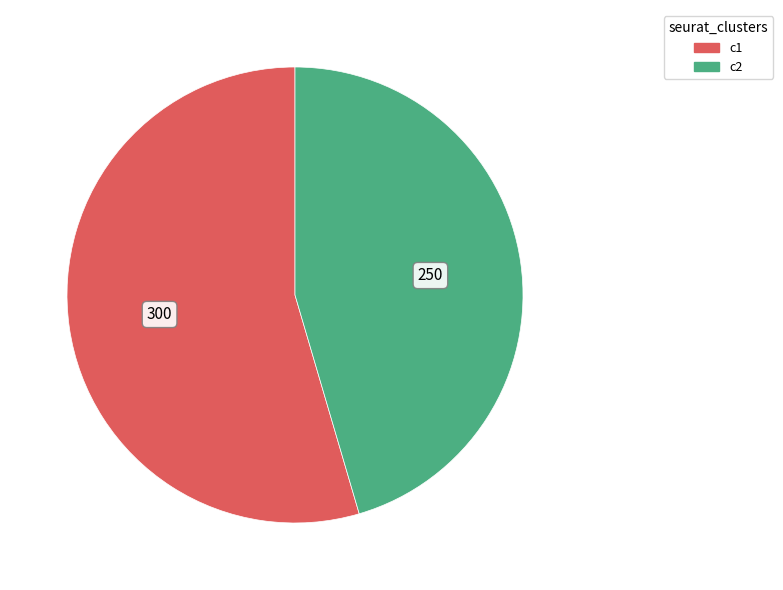

Is there any slice that represents more than half of the pie?

Yes